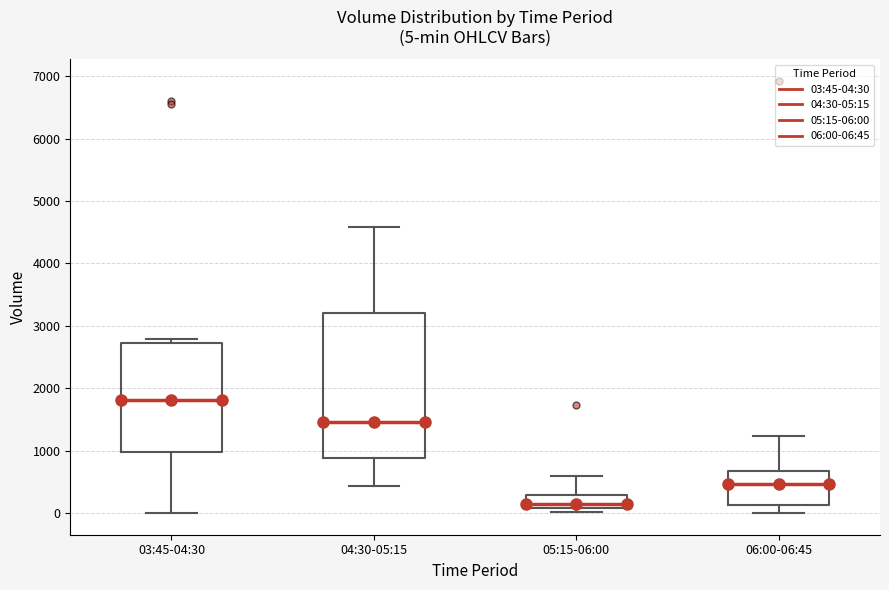

Which box is the tallest, from its lower edge to its upper edge?

04:30-05:15